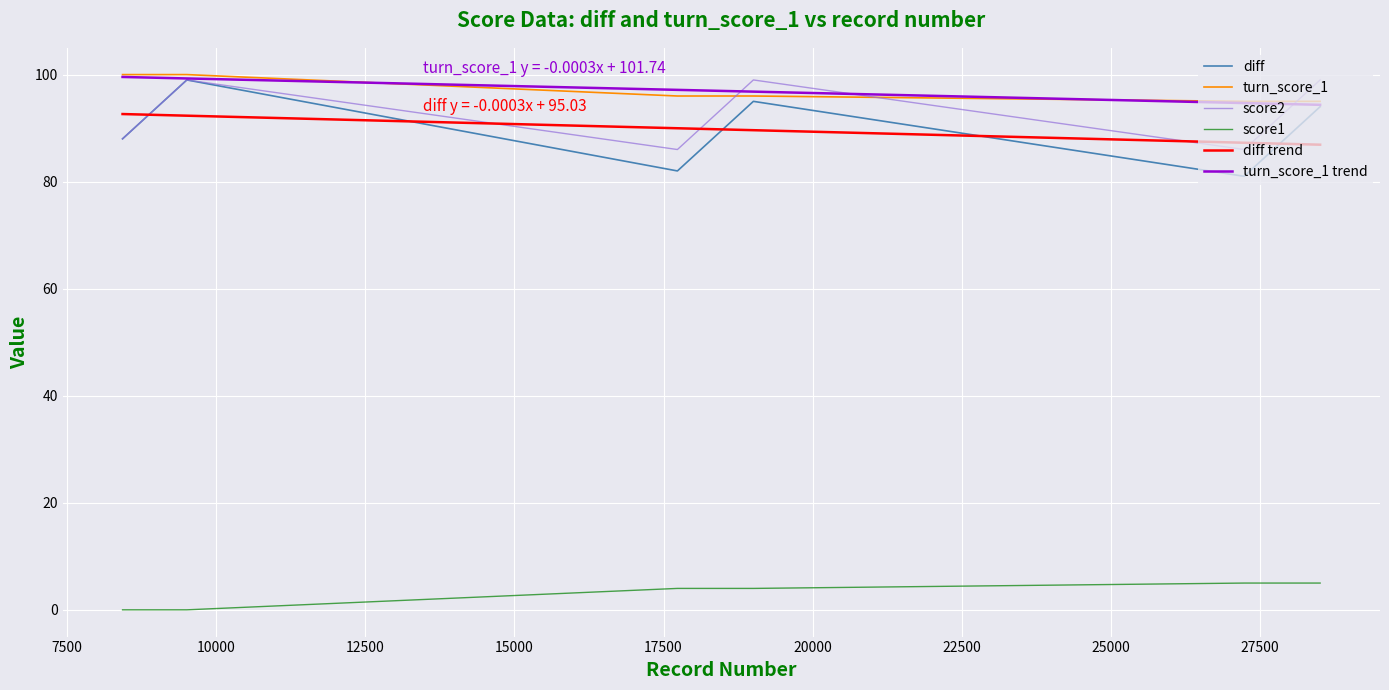

What is the minimum value for diff?

81